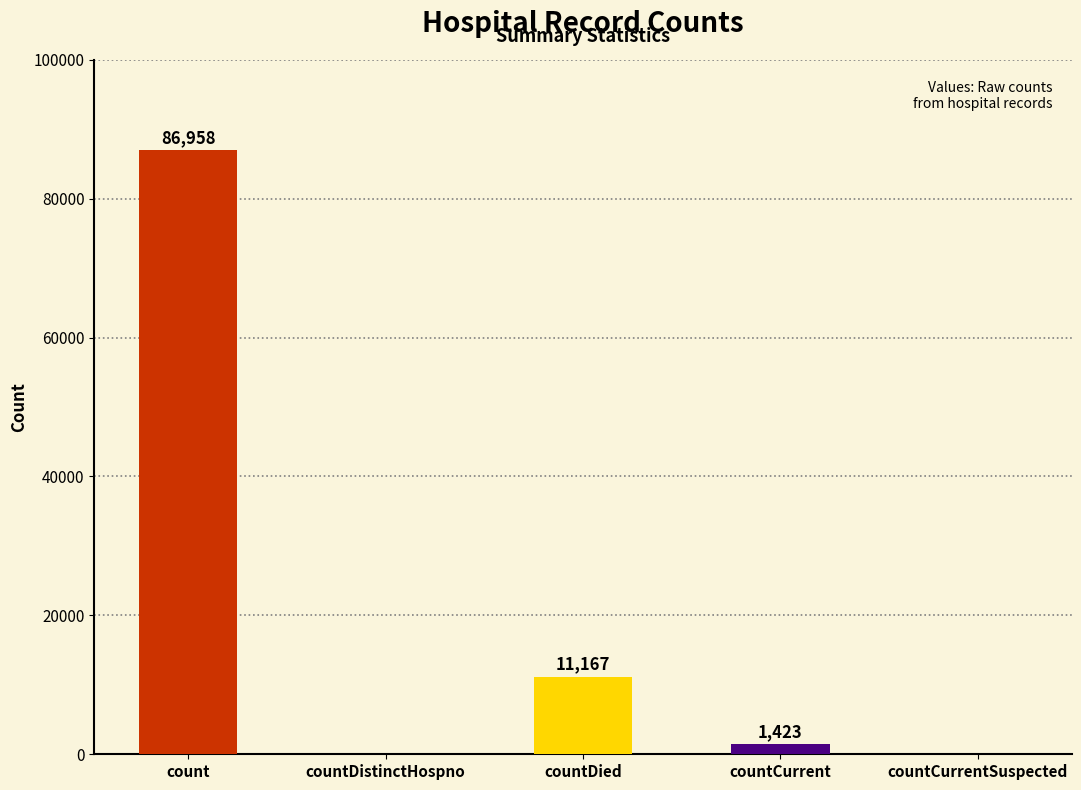

Are the bars grouped side by side (vs. stacked)?

No